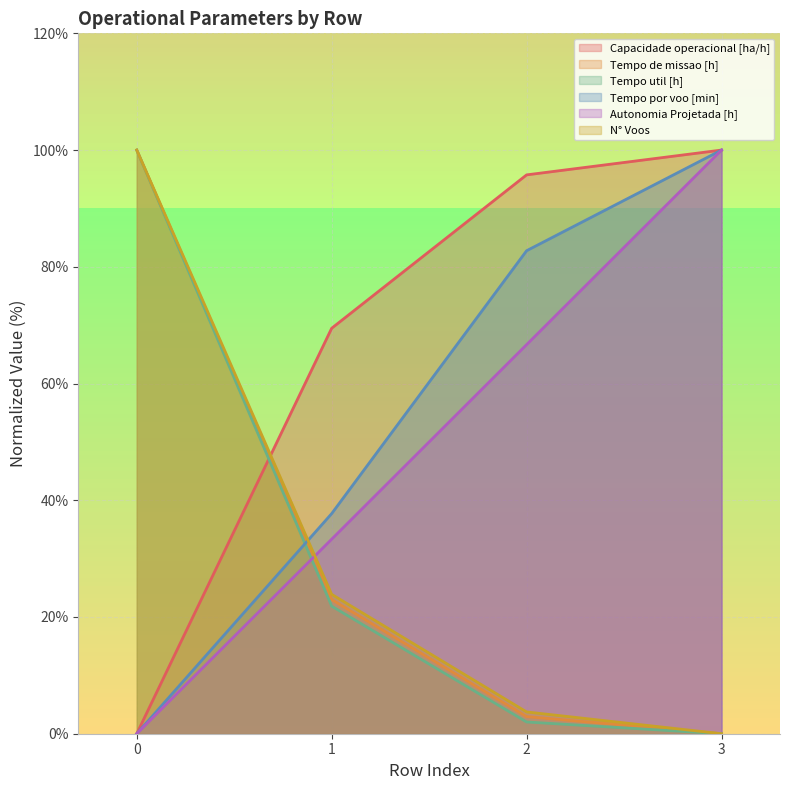

At which label is Tempo util [h] closest to 50?

1